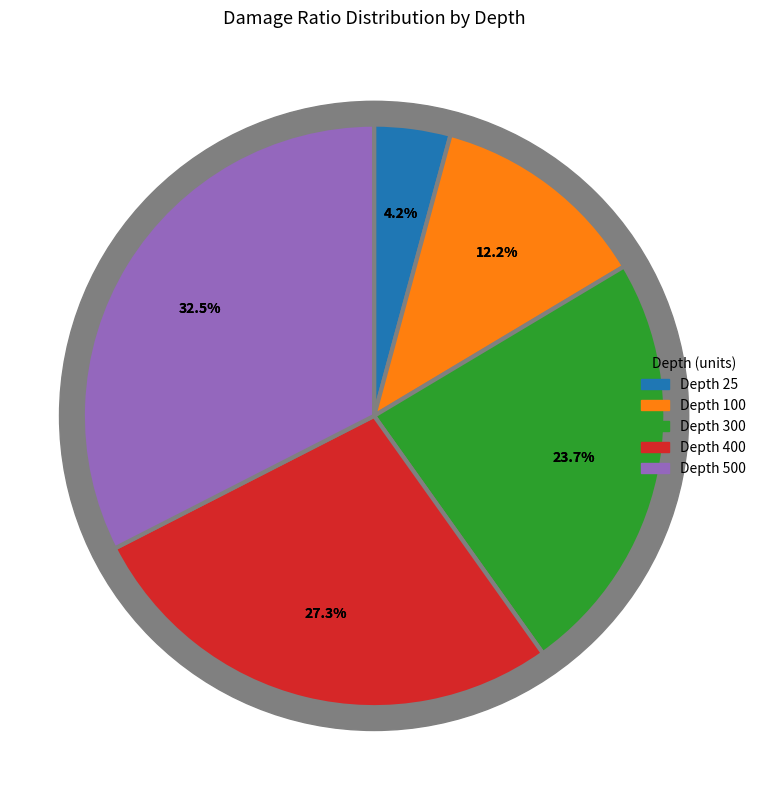

Is it true that 25 is 4% of the pie?

True